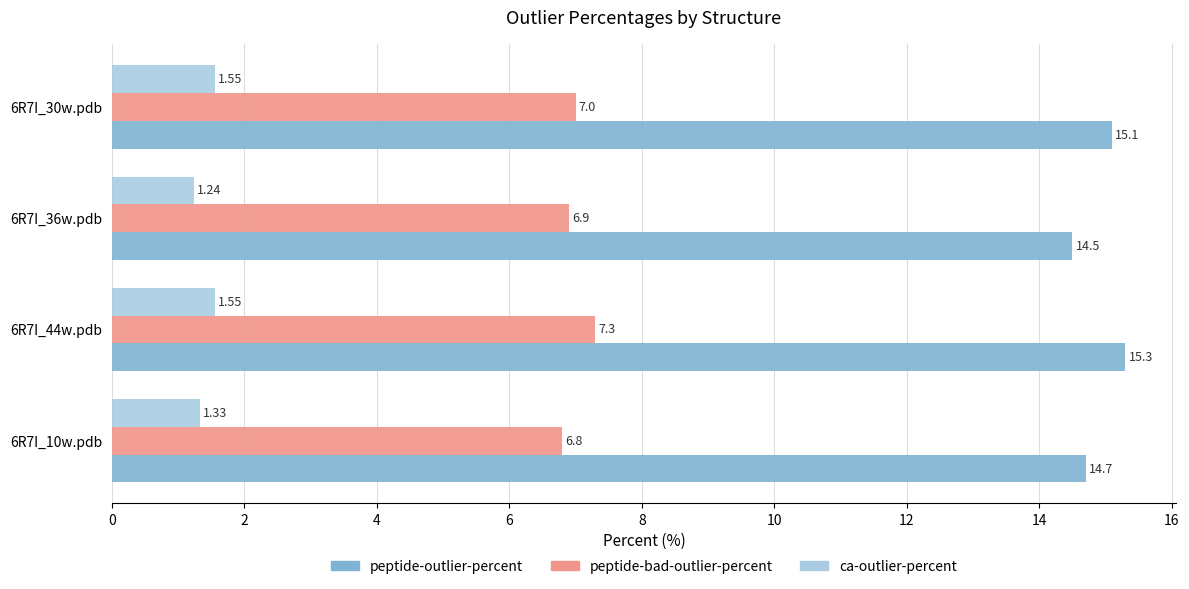

What is the sum of the peptide-bad-outlier-percent values at 6R7I_30w.pdb and 6R7I_36w.pdb?

13.9